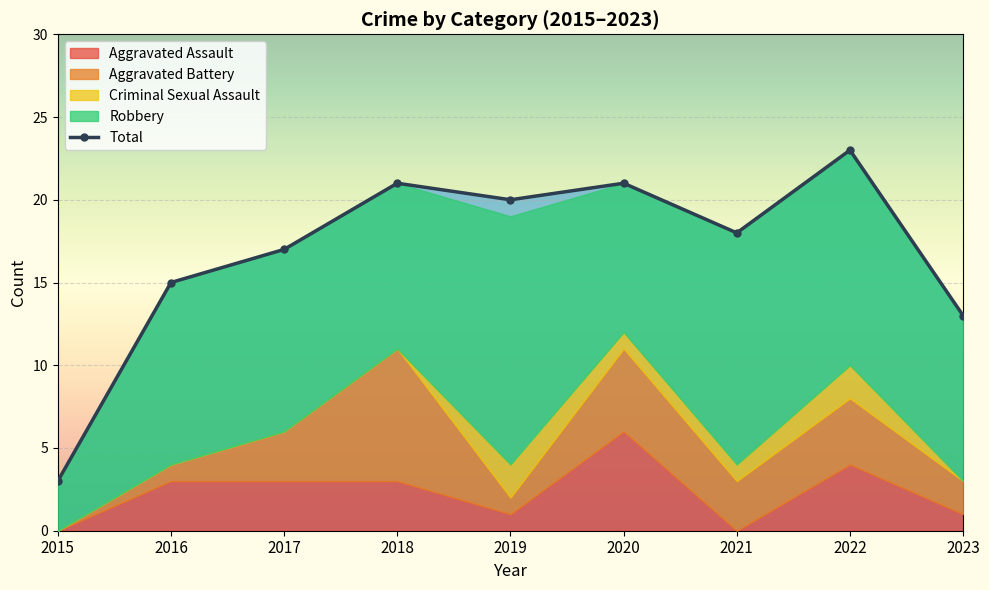

What is the sum of all Total values?

151